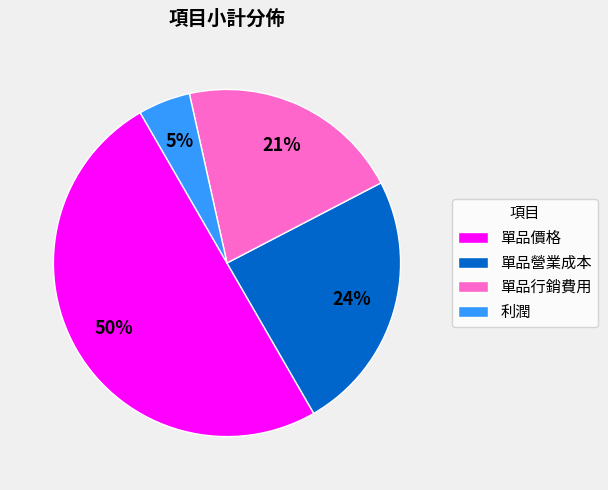

What is the largest slice in the pie chart?

單品價格